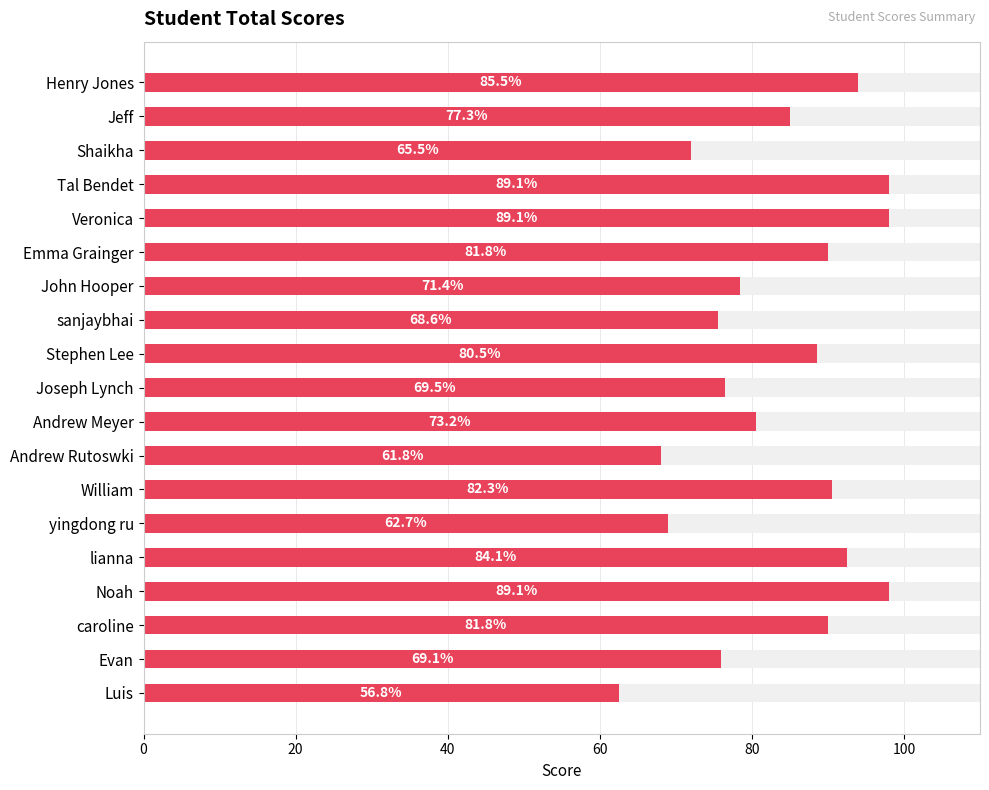

Reading right to left, list all the values displayed in this chart.

62.5	76.0	90.0	98.0	92.5	69.0	90.5	68.0	80.5	76.5	88.5	75.5	78.5	90.0	98.0	98.0	72.0	85.0	94.0